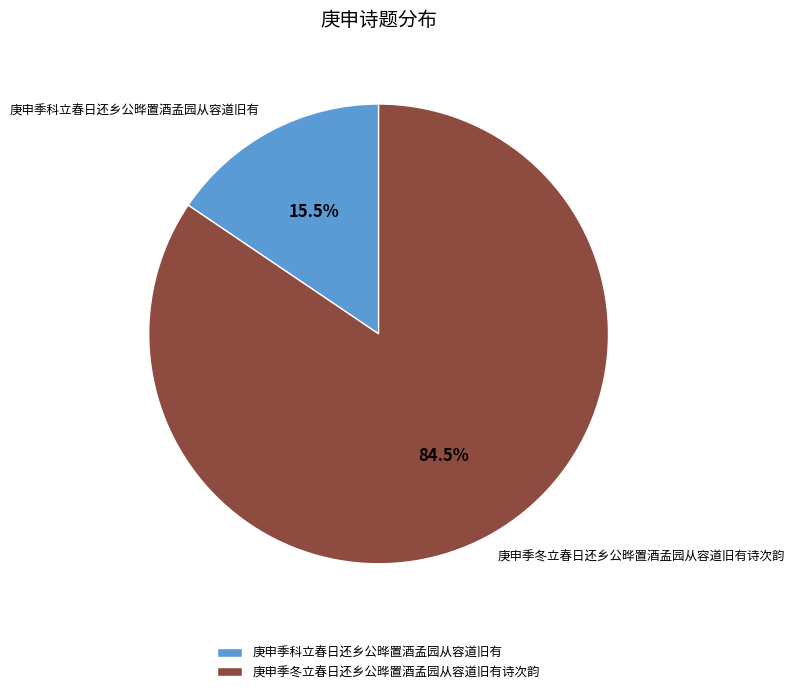

Which has a higher value, 庚申季冬立春日还乡公晔置酒孟园从容道旧有诗次韵 or 庚申季科立春日还乡公晔置酒孟园从容道旧有?

庚申季冬立春日还乡公晔置酒孟园从容道旧有诗次韵